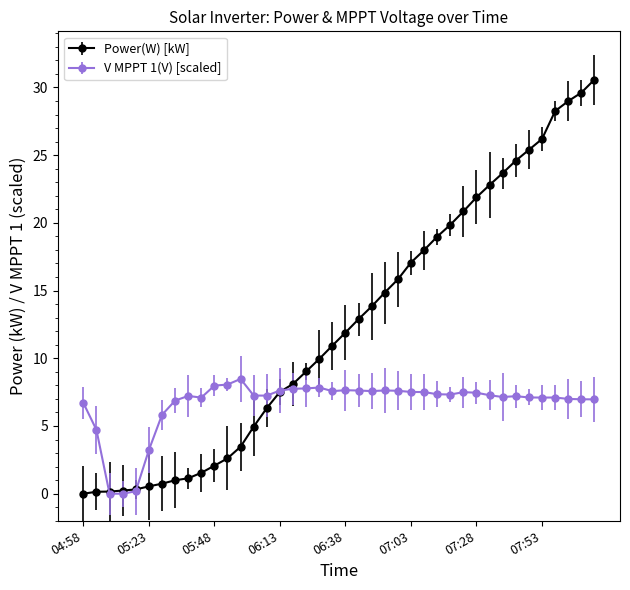

Which series has the largest total across all categories?

Power(W) [kW]